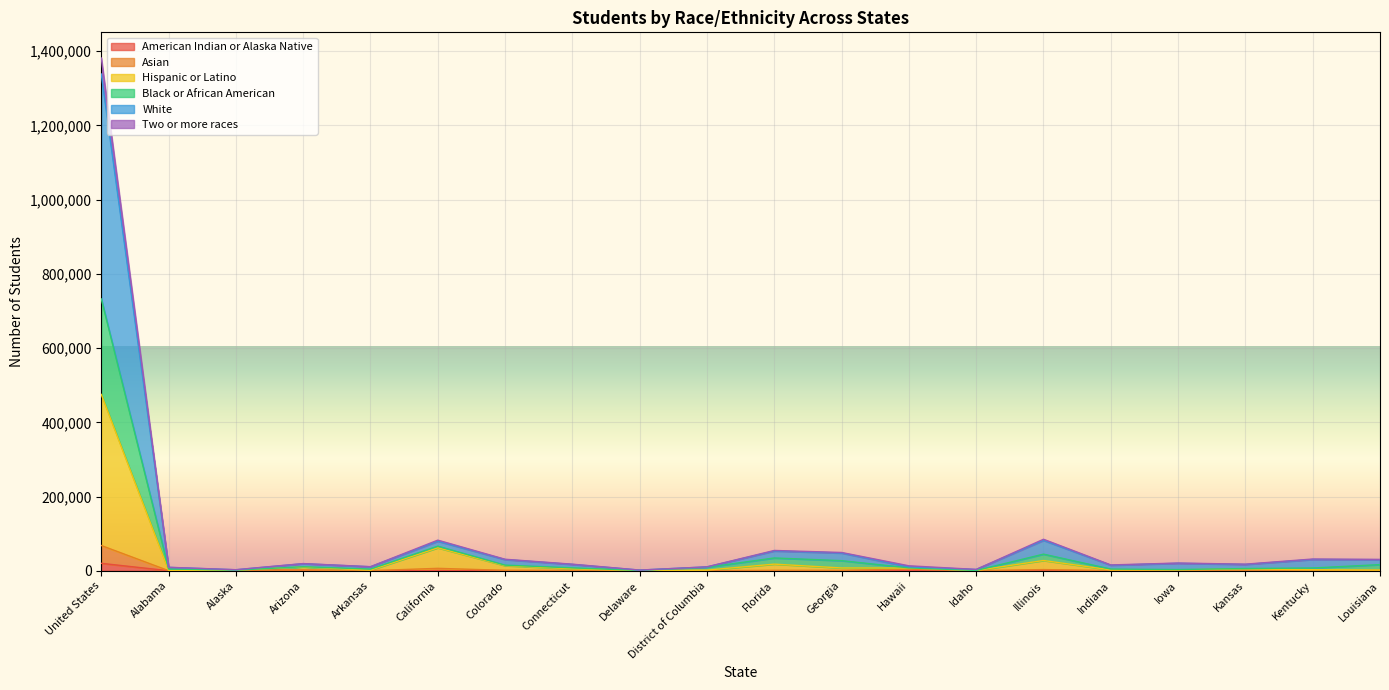

Reading right to left, extract all data points from this chart.

American Indian or Alaska Native: Louisiana=267	Kentucky=32	Kansas=217	Iowa=67	Indiana=35	Illinois=307	Idaho=92	Hawaii=52	Georgia=93	Florida=111	District of Columbia=45	Delaware=4	Connecticut=118	Colorado=193	California=657	Arkansas=50	Arizona=1275	Alaska=1282	Alabama=58	United States=19970
Asian: Louisiana=609	Kentucky=362	Kansas=740	Iowa=380	Indiana=279	Illinois=3104	Idaho=122	Hawaii=4276	Georgia=1028	Florida=1012	District of Columbia=183	Delaware=44	Connecticut=900	Colorado=1100	California=6441	Arkansas=187	Arizona=1730	Alaska=1359	Alabama=150	United States=67998
Hispanic or Latino: Louisiana=1880	Kentucky=2758	Kansas=4903	Iowa=2295	Indiana=2213	Illinois=27546	Idaho=676	Hawaii=7344	Georgia=7460	Florida=17769	District of Columbia=1663	Delaware=355	Connecticut=5161	Colorado=13632	California=61767	Arkansas=1554	Arizona=10021	Alaska=1484	Alabama=768	United States=475193
Black or African American: Louisiana=29779	Kentucky=30273	Kansas=16972	Iowa=20106	Indiana=14809	Illinois=81843	Idaho=3446	Hawaii=10393	Georgia=47706	Florida=53194	District of Columbia=10333	Delaware=1733	Connecticut=17053	Colorado=30014	California=79535	Arkansas=10702	Arizona=18920	Alaska=2554	Alabama=9044	United States=1338702
White: Louisiana=30540	Kentucky=31591	Kansas=17706	Iowa=20705	Indiana=15628	Illinois=84819	Idaho=3540	Hawaii=13292	Georgia=49223	Florida=54661	District of Columbia=10488	Delaware=1779	Connecticut=17653	Colorado=30954	California=82436	Arkansas=10873	Arizona=19303	Alaska=2811	Alabama=9273	United States=1381922
Two or more races: Louisiana=16493	Kentucky=7385	Kansas=5927	Iowa=3187	Indiana=4478	Illinois=44719	Idaho=706	Hawaii=7754	Georgia=27153	Florida=34390	District of Columbia=9297	Delaware=886	Connecticut=7756	Colorado=15054	California=66207	Arkansas=4400	Arizona=10795	Alaska=1565	Alabama=4679	United States=732597